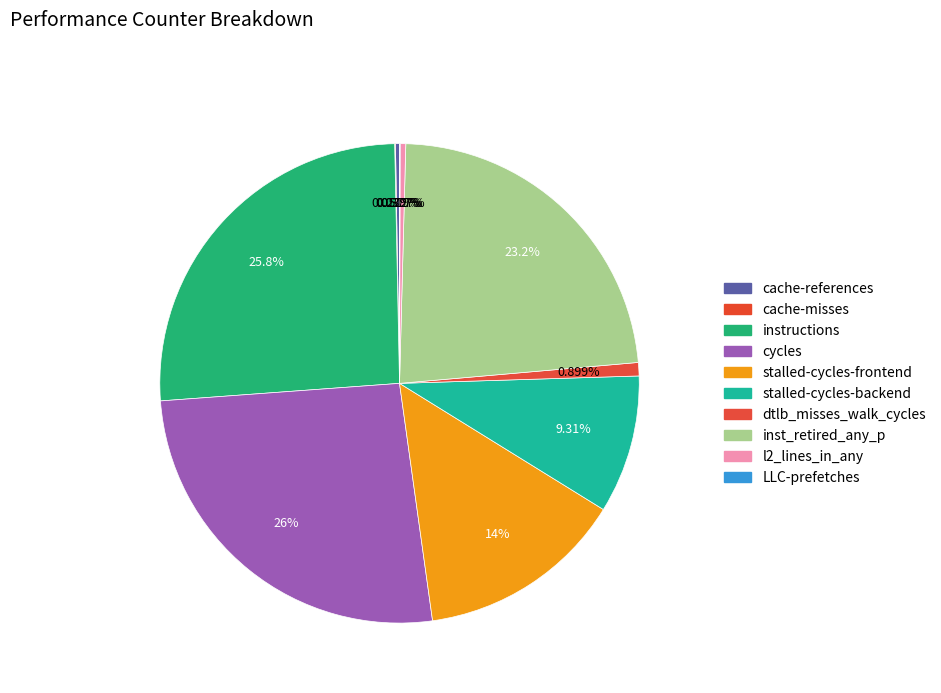

Rank the categories by value from highest to lowest.

cycles, instructions, inst_retired_any_p, stalled-cycles-frontend, stalled-cycles-backend, dtlb_misses_walk_cycles, l2_lines_in_any, cache-references, cache-misses, LLC-prefetches